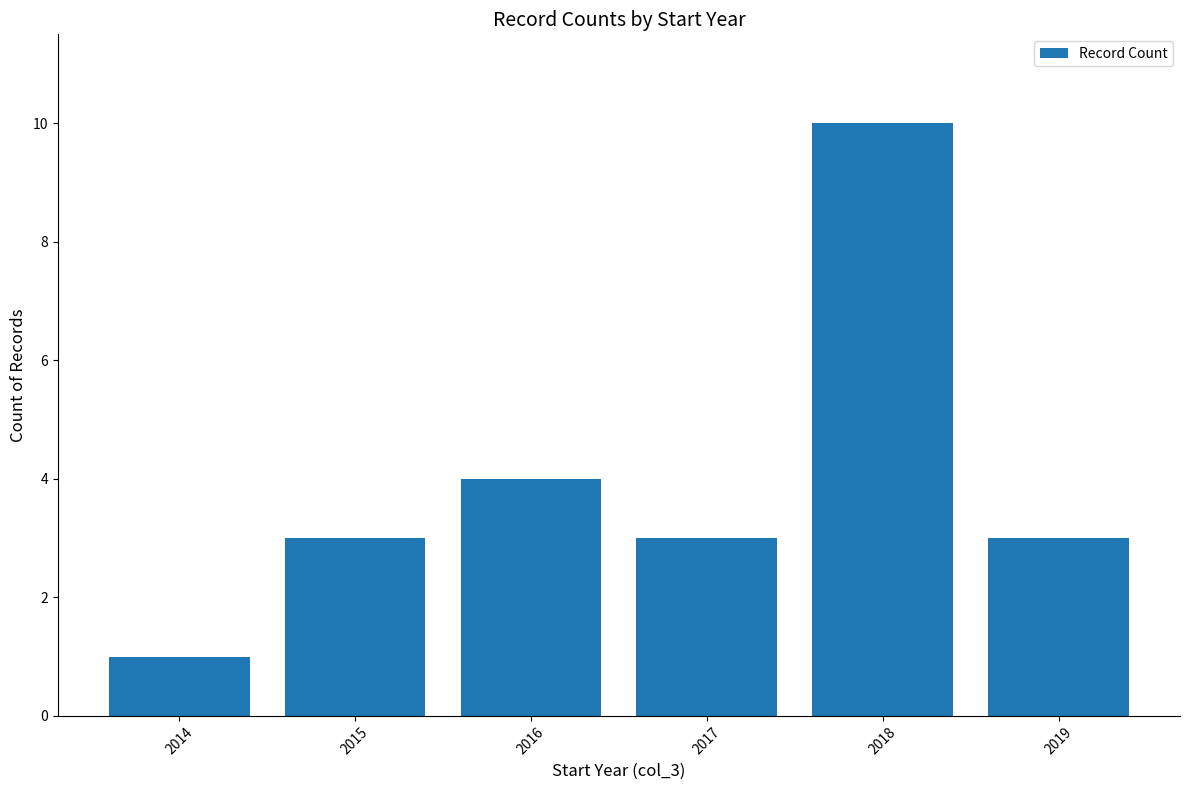

What is the change in value from 2014 to 2015?

+2